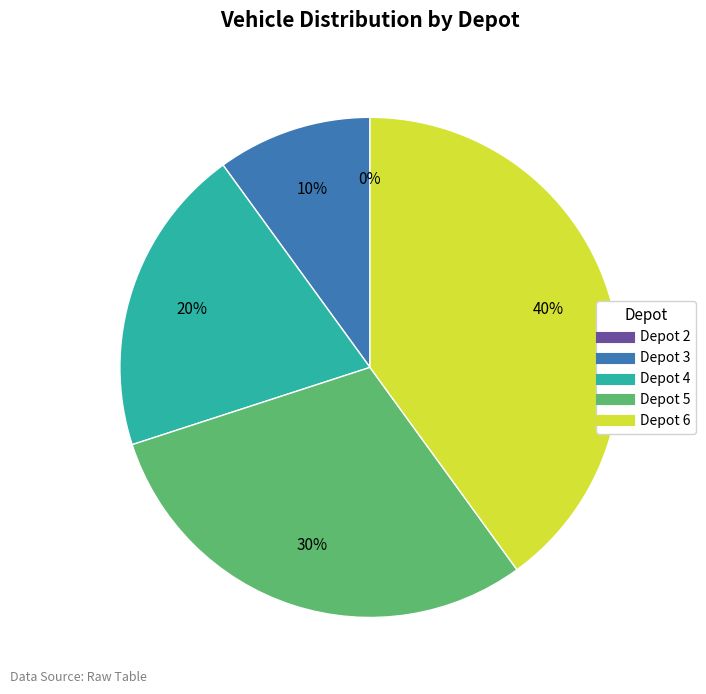

Does Depot 5 account for over 50% of the chart?

No